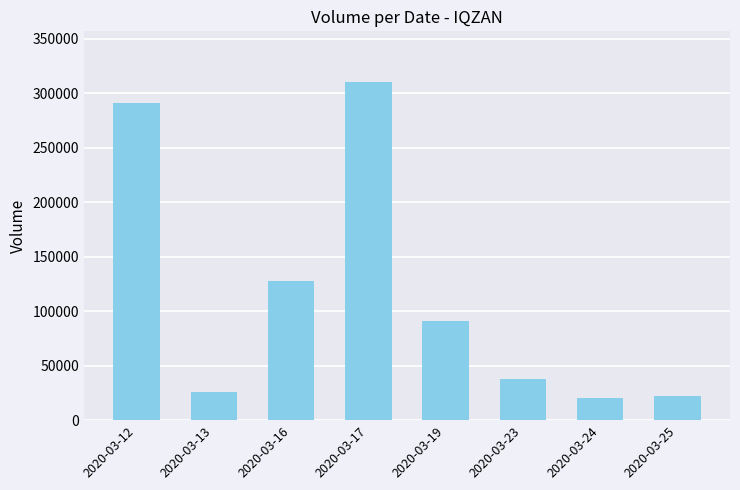

Reading left to right, extract all data points from this chart.

291000	25400	127500	310300	91000	37500	20000	22000